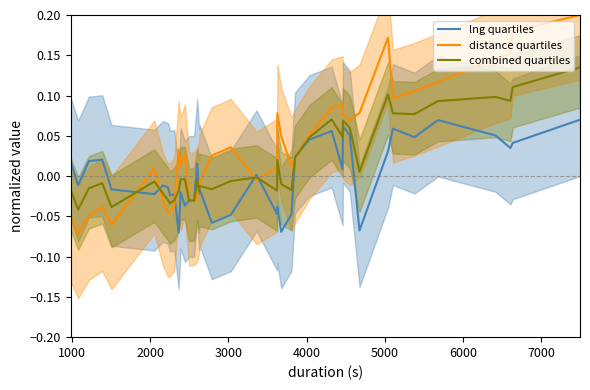

What is the difference between the maximum and minimum values in the lng quartiles series?

0.1